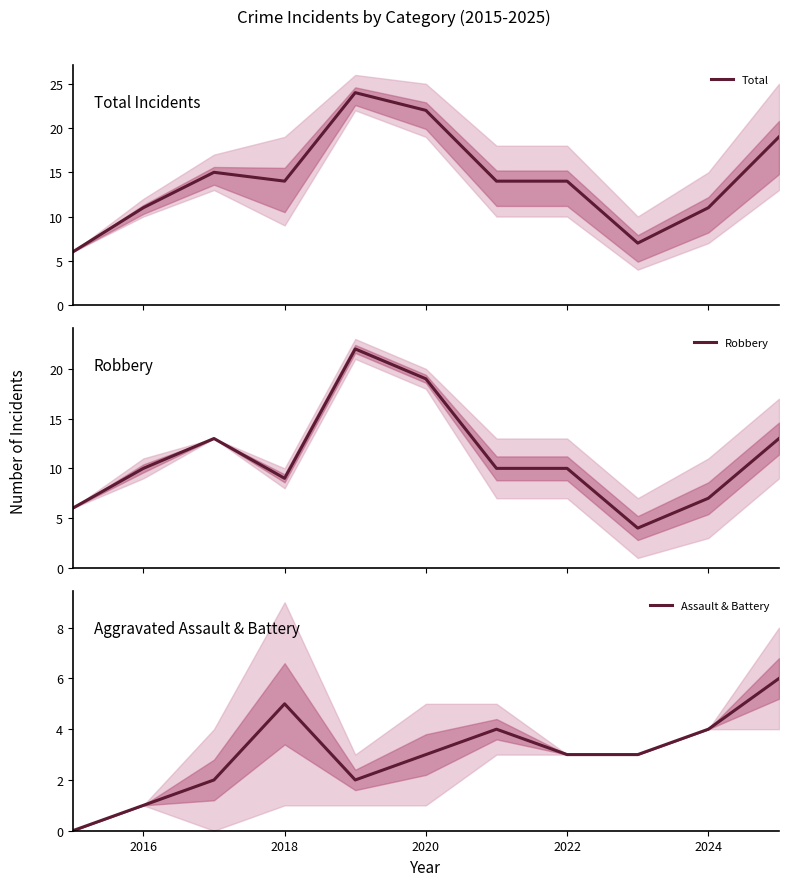

What is the lowest value of the Total series?

6